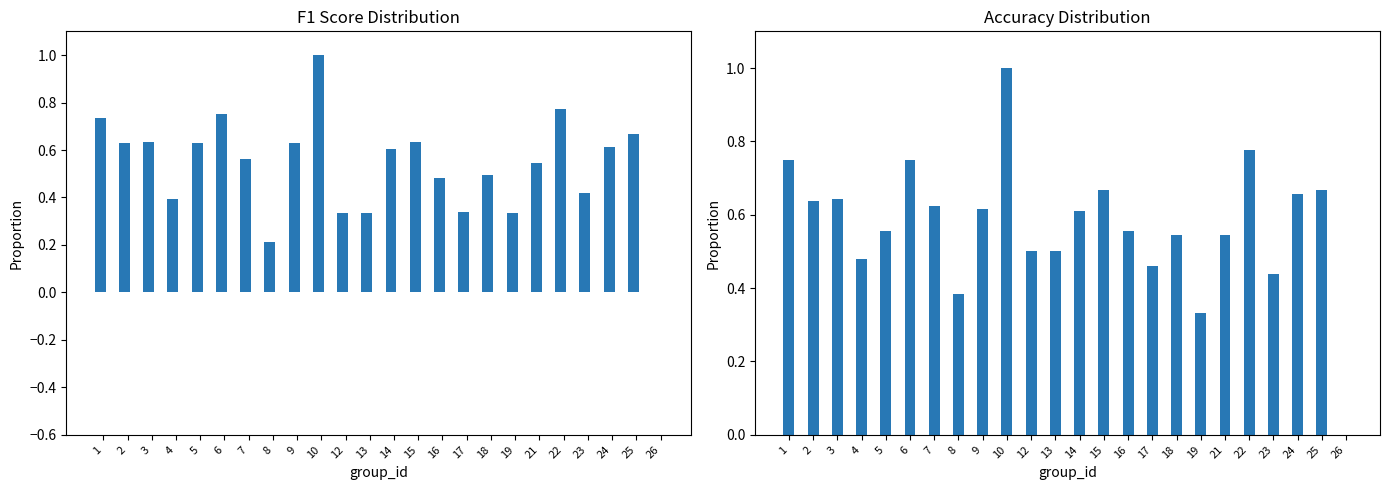

At which label is f1 closest to 0?

26